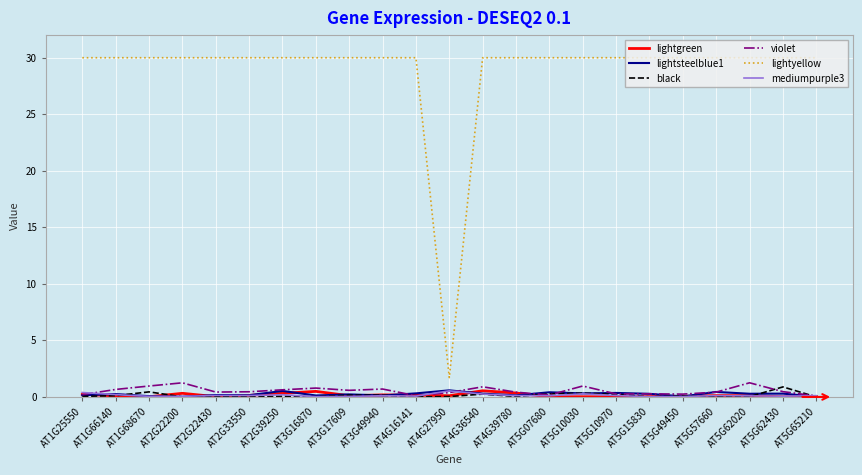

True or false: lightyellow and black cross at least once.

False